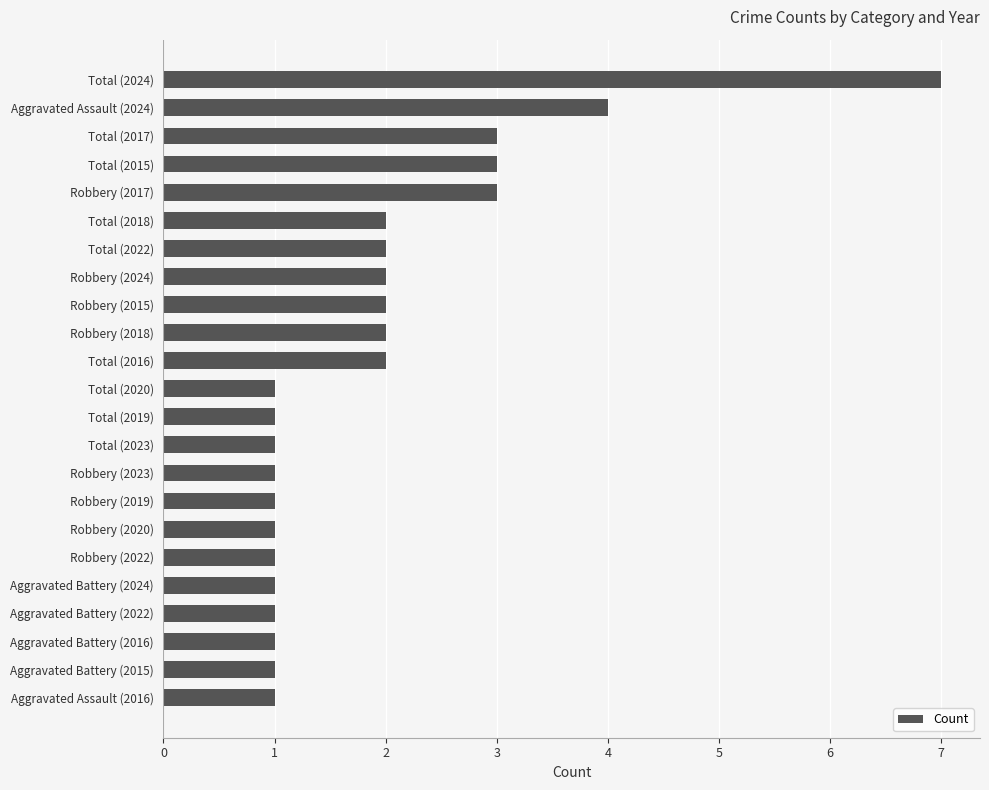

Reading bottom to top, transcribe all the data shown in this chart.

1	1	1	1	1	1	1	1	1	1	1	1	2	2	2	2	2	2	3	3	3	4	7